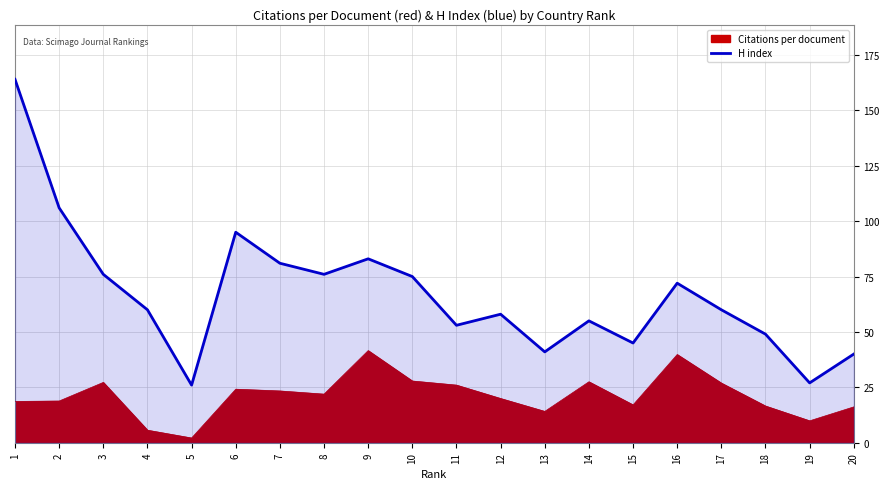

What is the maximum value shown in the chart?

164